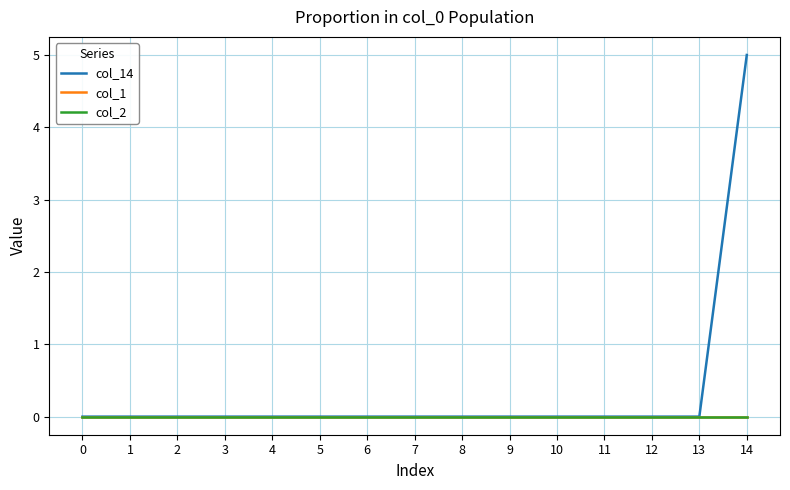

True or false: col_2 and col_1 intersect in this chart.

False